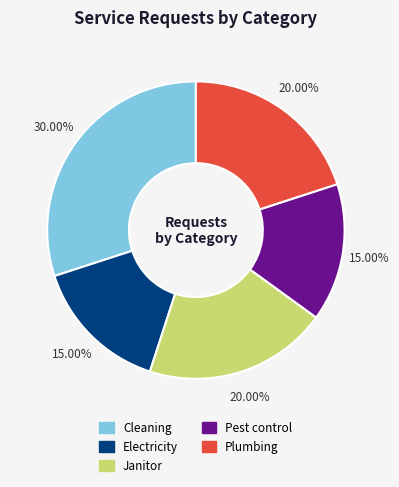

Do Pest control and Cleaning together represent more than half of the pie?

No